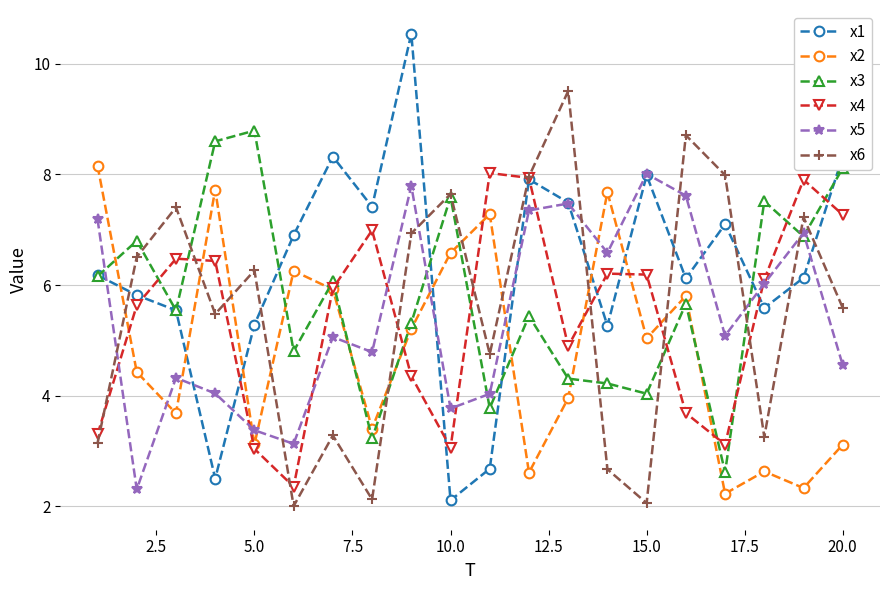

How many interior local peaks does the x2 series have?

6